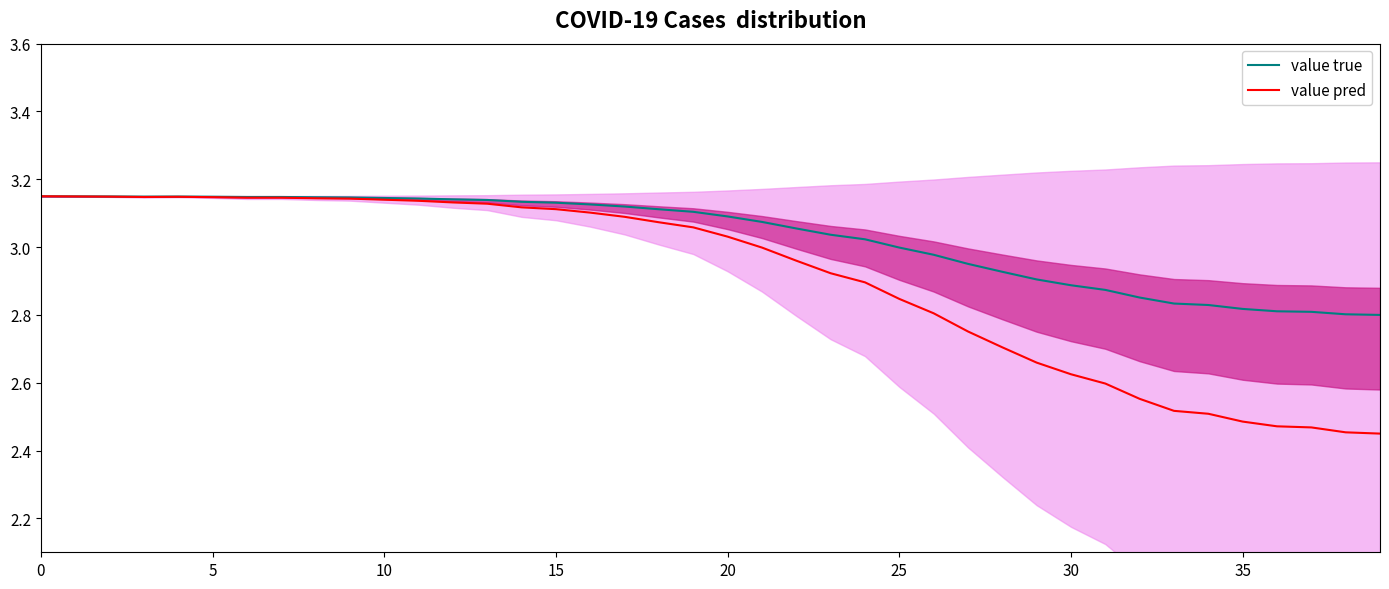

Is the value of value true at 35 greater than the value of value pred at 0?

No